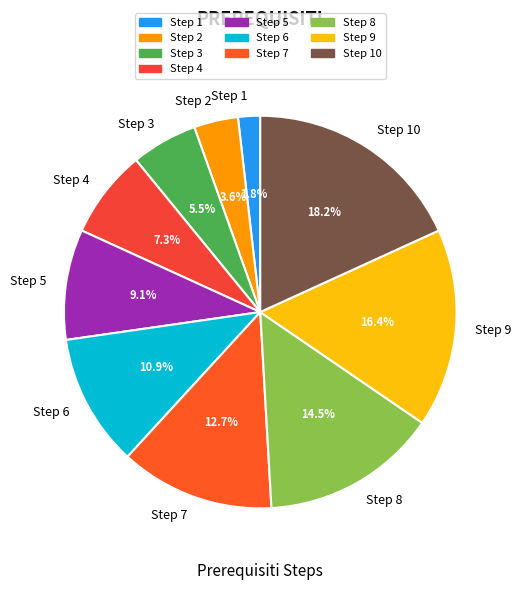

What is the ratio of the value at Step 3 to the value at Step 2?

1.5